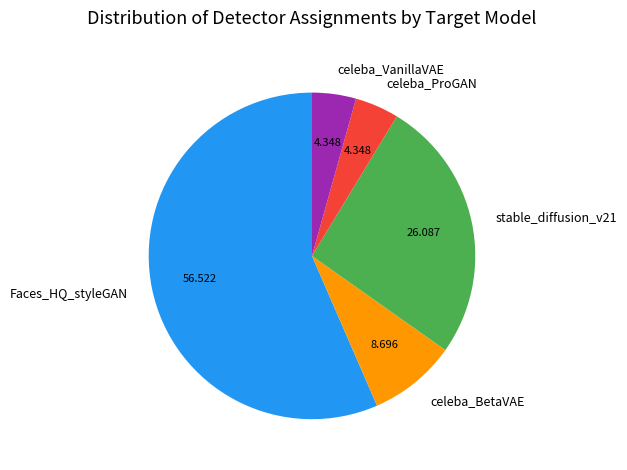

Which category has the biggest portion of the pie?

Faces_HQ_styleGAN